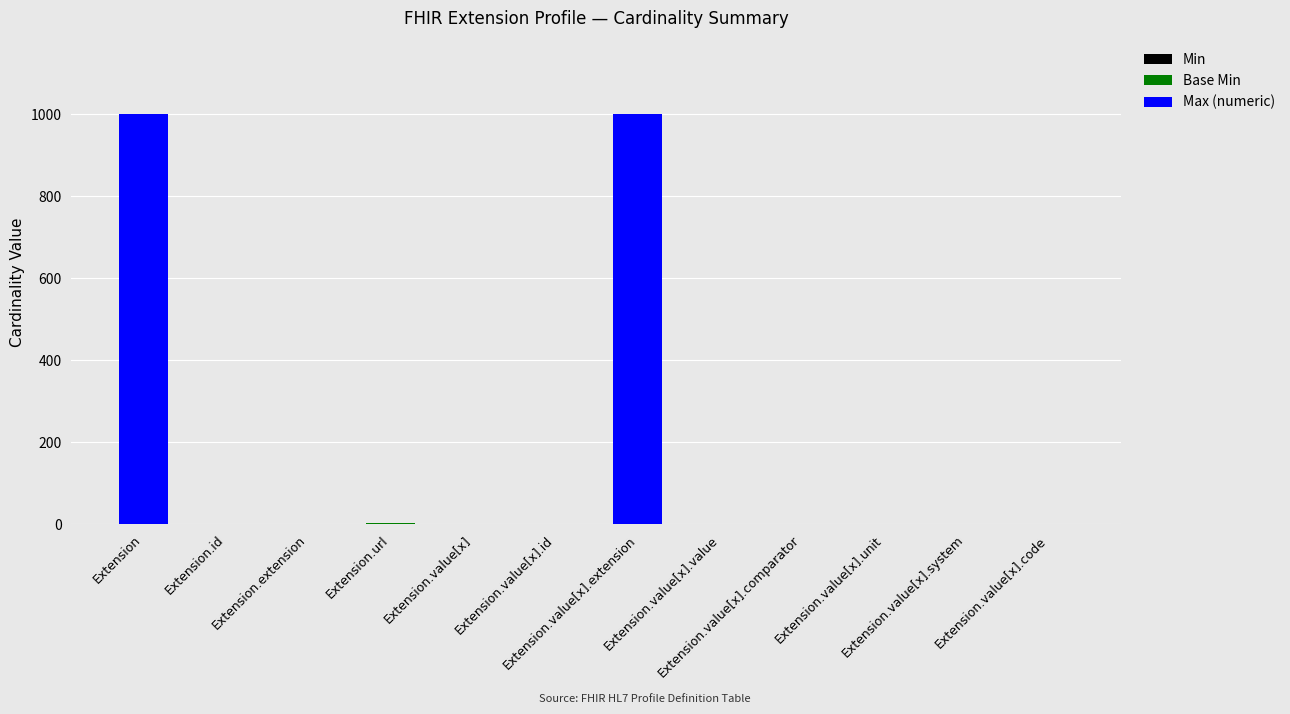

Count the number of categories in the chart.

12